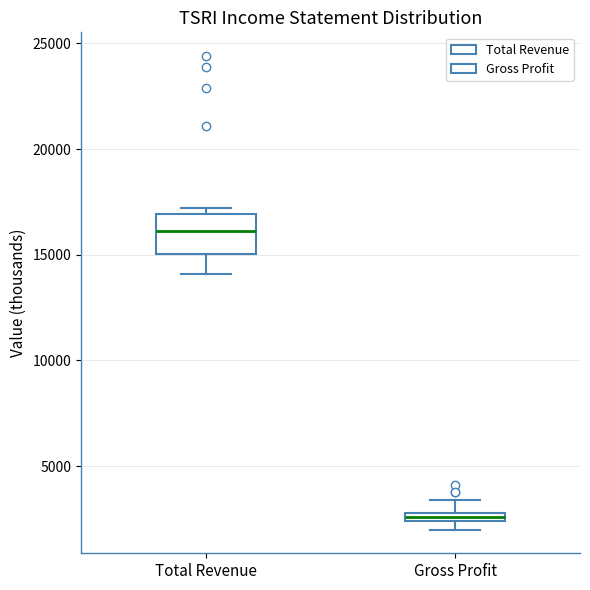

Which box's median line is the highest?

Total Revenue